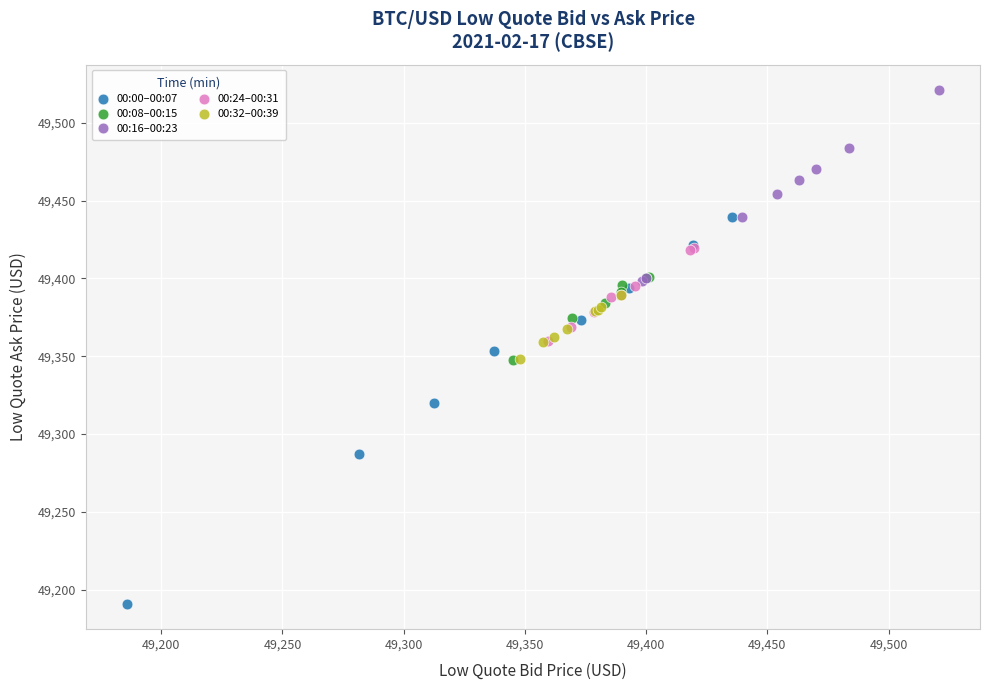

Which series has the largest Y range (max minus min)?

00:00–00:07